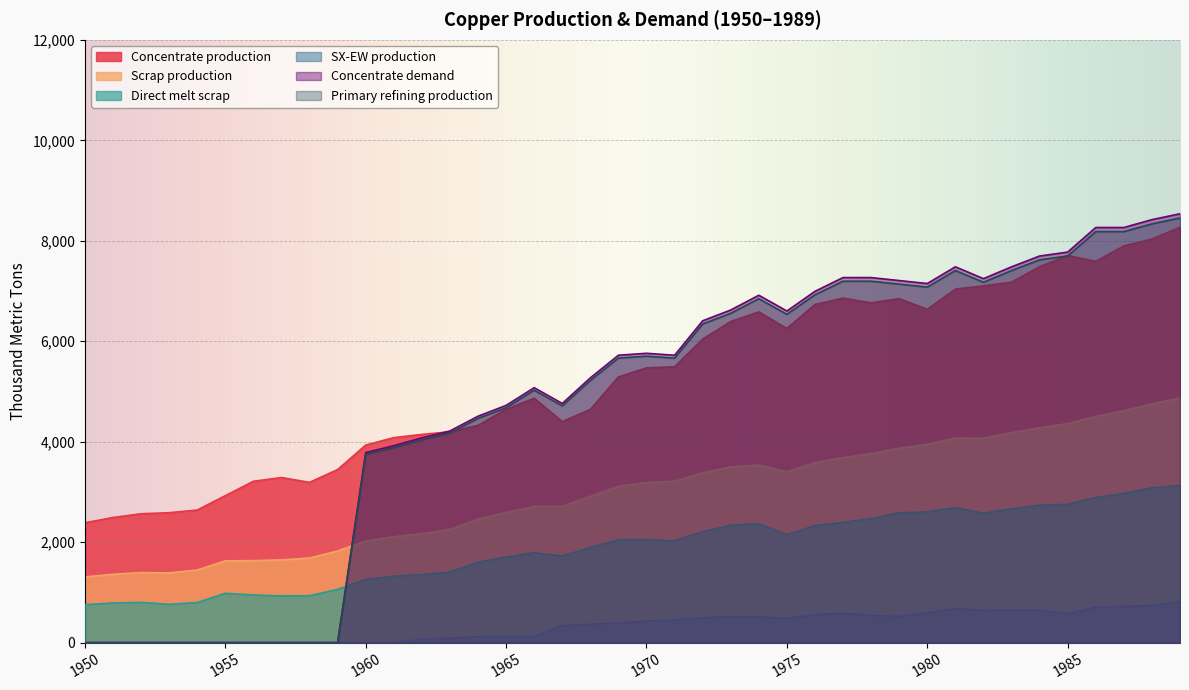

At how many categories does at least one series exceed 4941?

23